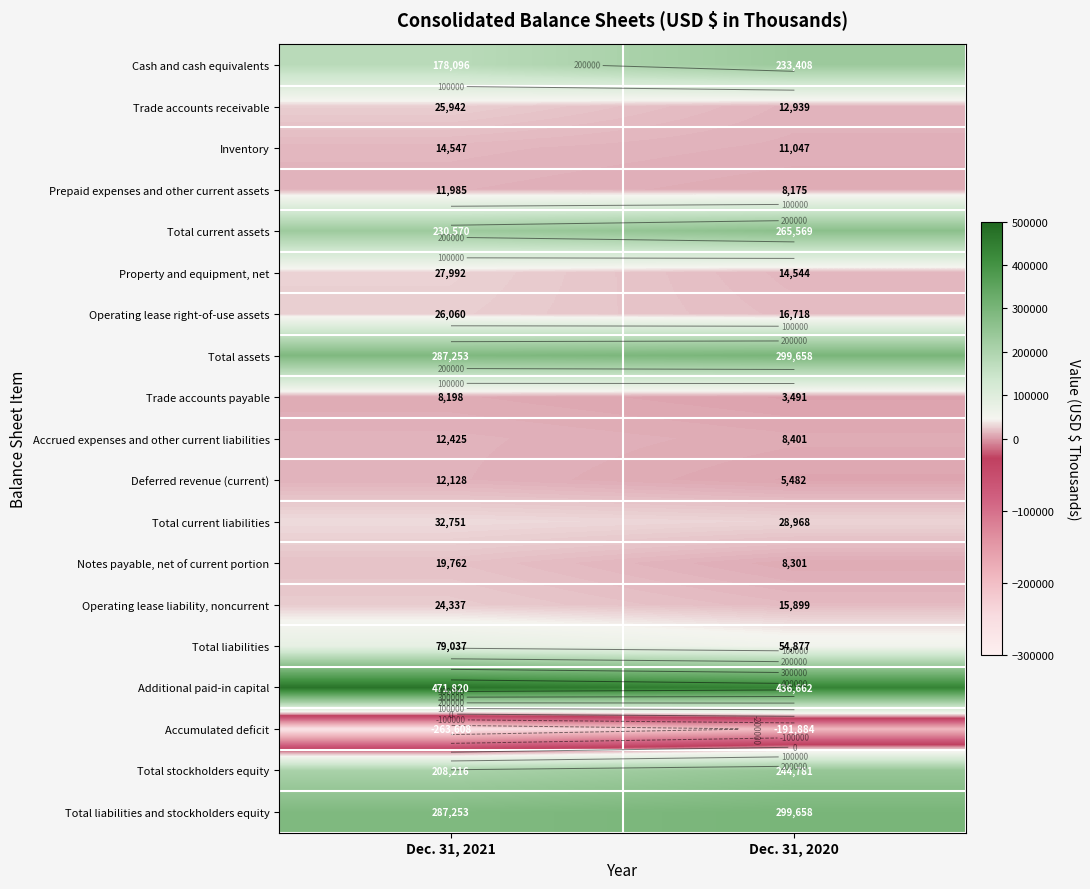

True or false: Total liabilities and stockholders equity has a value of 504861 at Dec. 31, 2021.

False